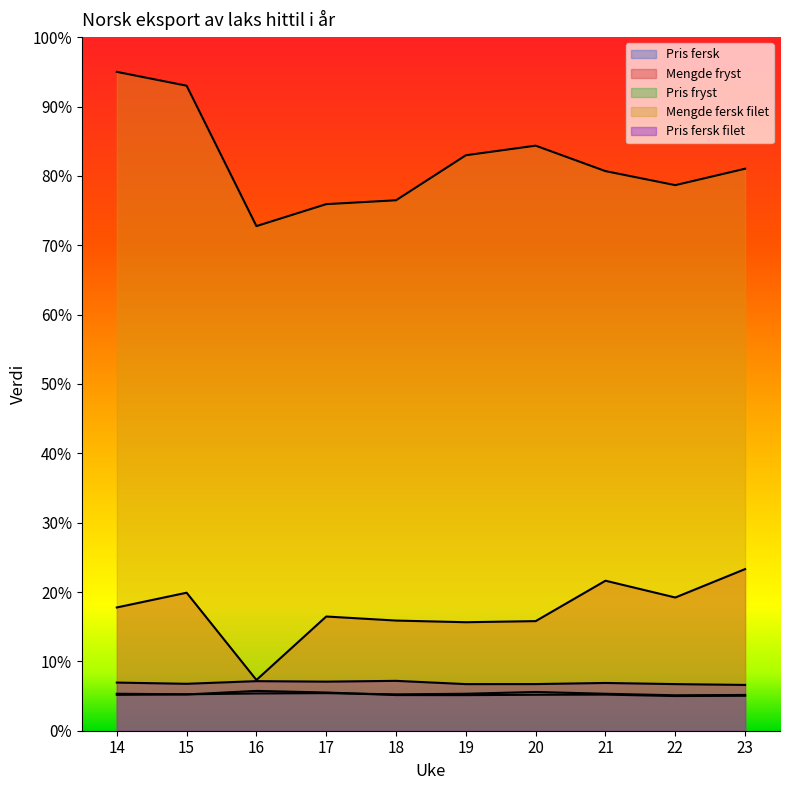

Reading left to right, extract all data points from this chart.

Pris fersk: 10.4	10.5	11.5	11.0	10.3	10.3	10.4	10.4	10.0	10.1
Mengde fryst: 35.5	39.8	14.6	32.9	31.8	31.3	31.6	43.3	38.4	46.6
Pris fryst: 10.7	10.5	10.7	10.8	10.5	10.7	11.2	10.7	10.2	10.3
Mengde fersk filet: 190.0	186.0	145.5	151.9	153.0	166.0	168.7	161.4	157.3	162.1
Pris fersk filet: 13.9	13.5	14.3	14.2	14.4	13.4	13.5	13.8	13.4	13.2